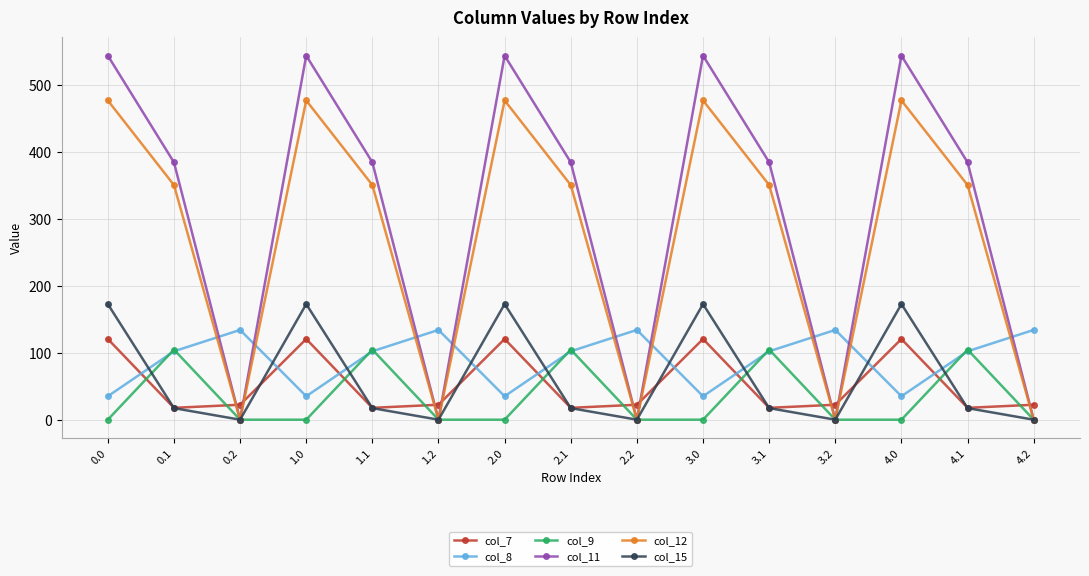

Is the value of col_15 at 4.2 greater than the value of col_8 at 3.2?

No